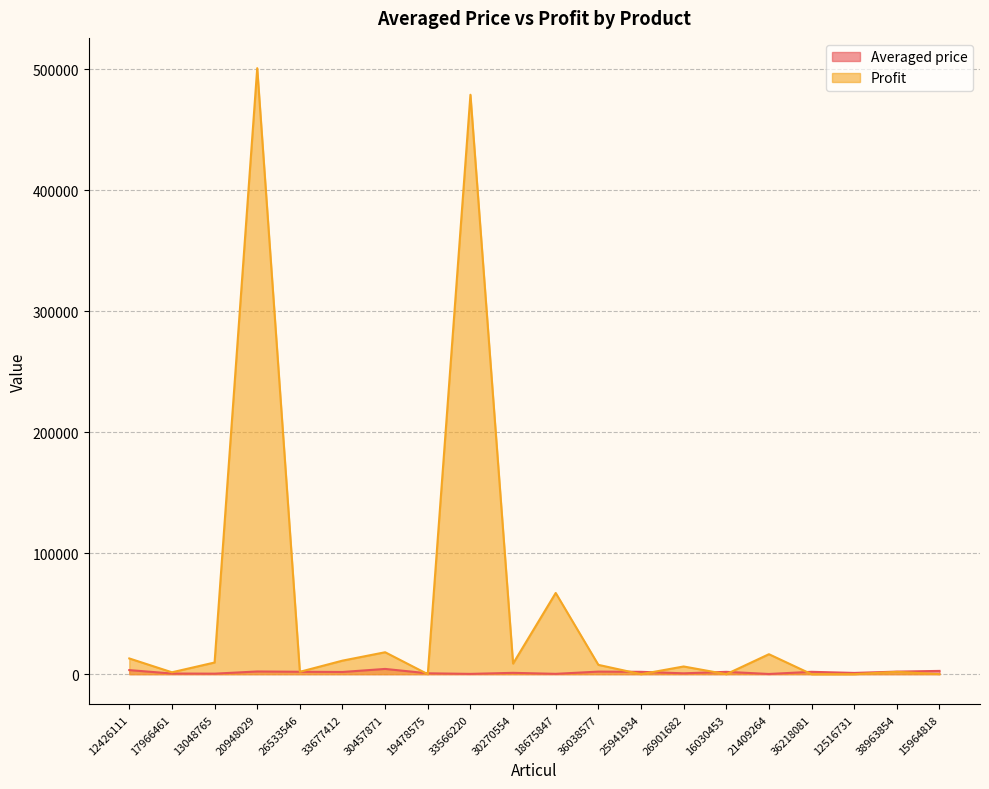

Rank the series by their maximum value, from lowest to highest.

Averaged price, Profit